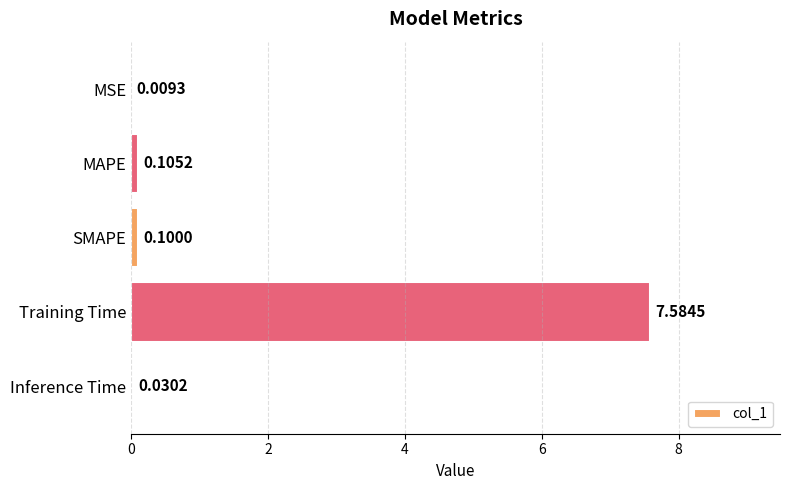

Between Training Time and MAPE, which is larger?

Training Time